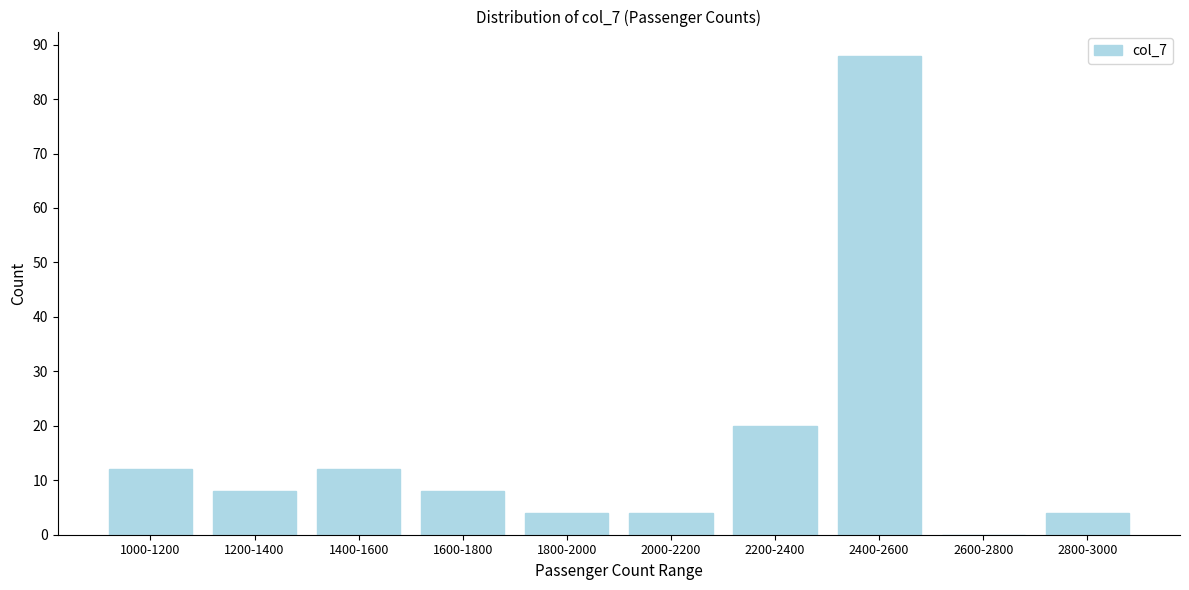

Reading right to left, transcribe all the data shown in this chart.

2800-3000=4	2600-2800=0	2400-2600=88	2200-2400=20	2000-2200=4	1800-2000=4	1600-1800=8	1400-1600=12	1200-1400=8	1000-1200=12